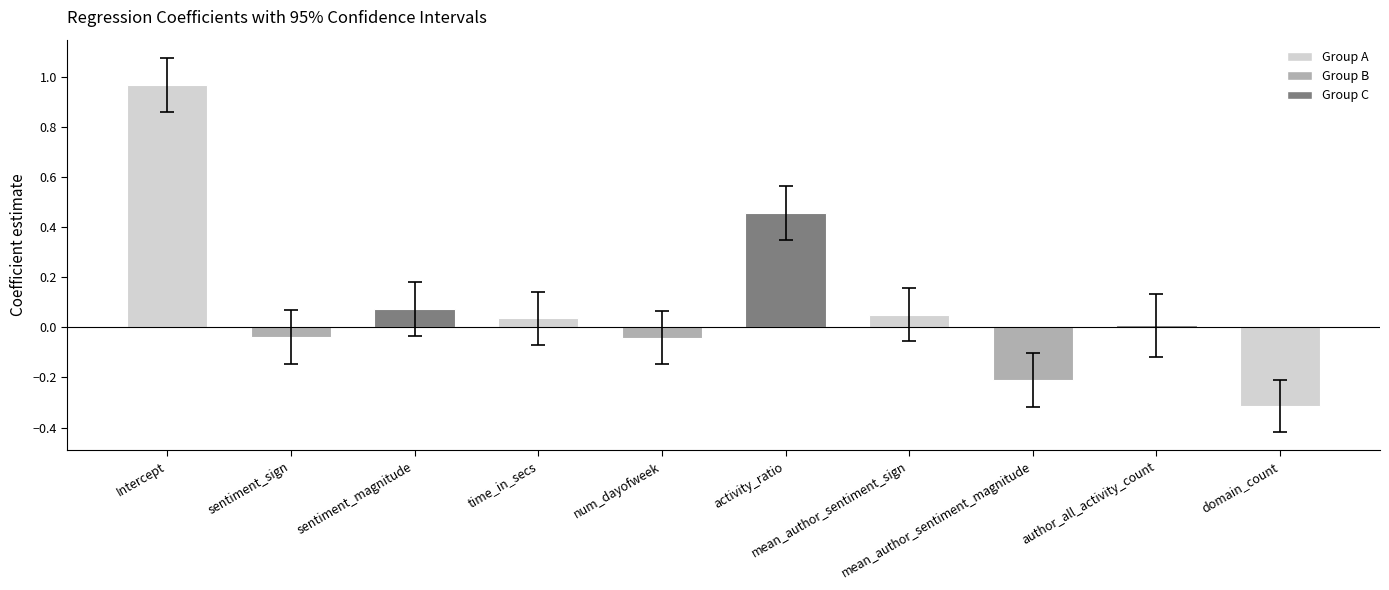

What is the difference between the second highest and minimum values?

0.8